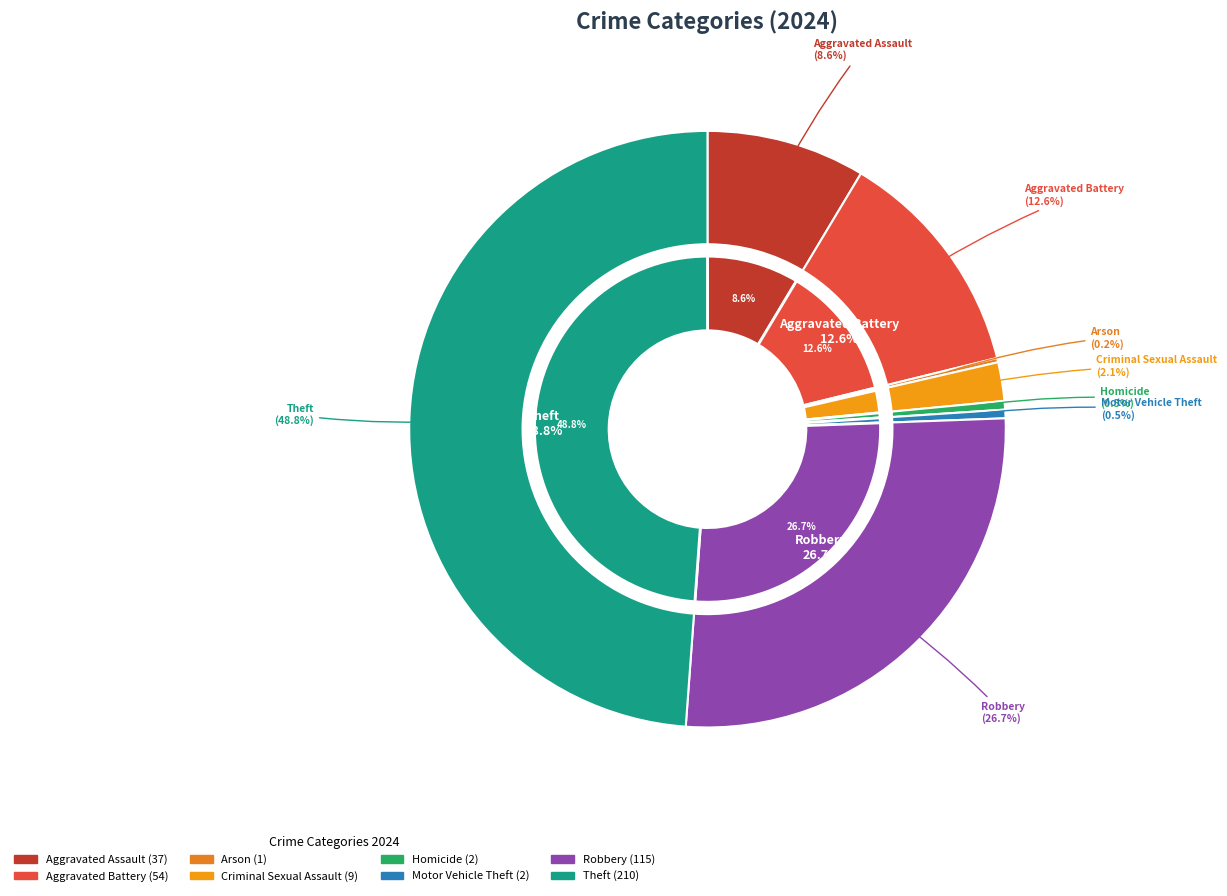

Count the number of slices in the pie.

8